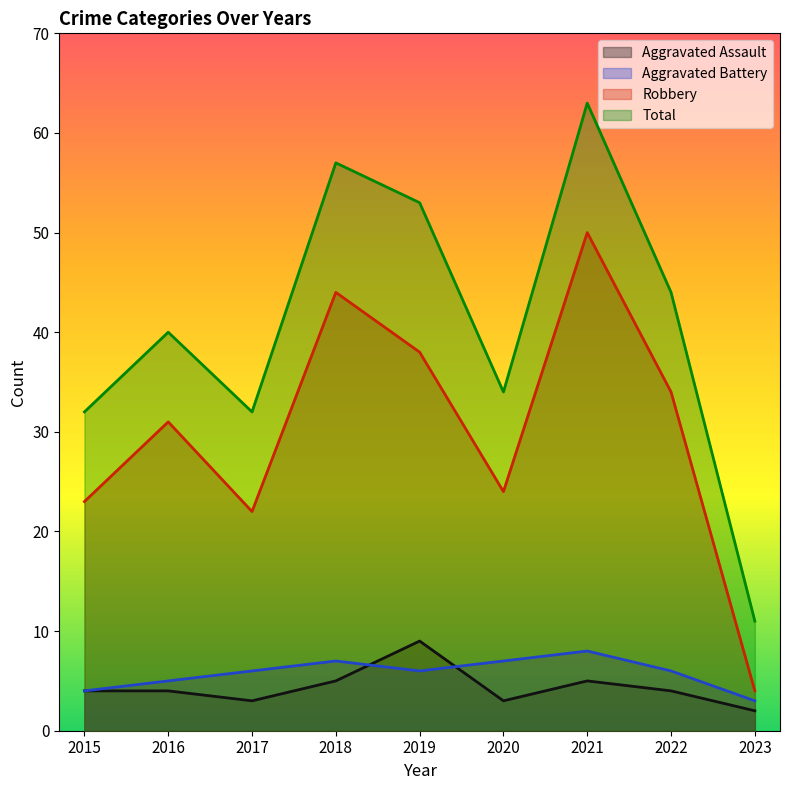

What is the difference between the Aggravated Battery values at 2023 and 2017?

3